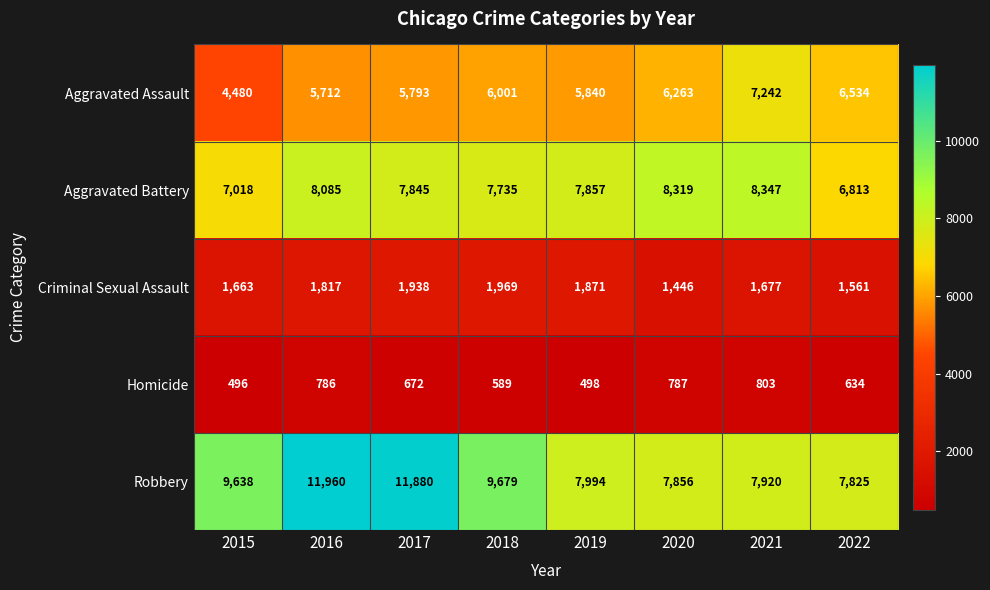

What is the total value across all series at 2022?

23367